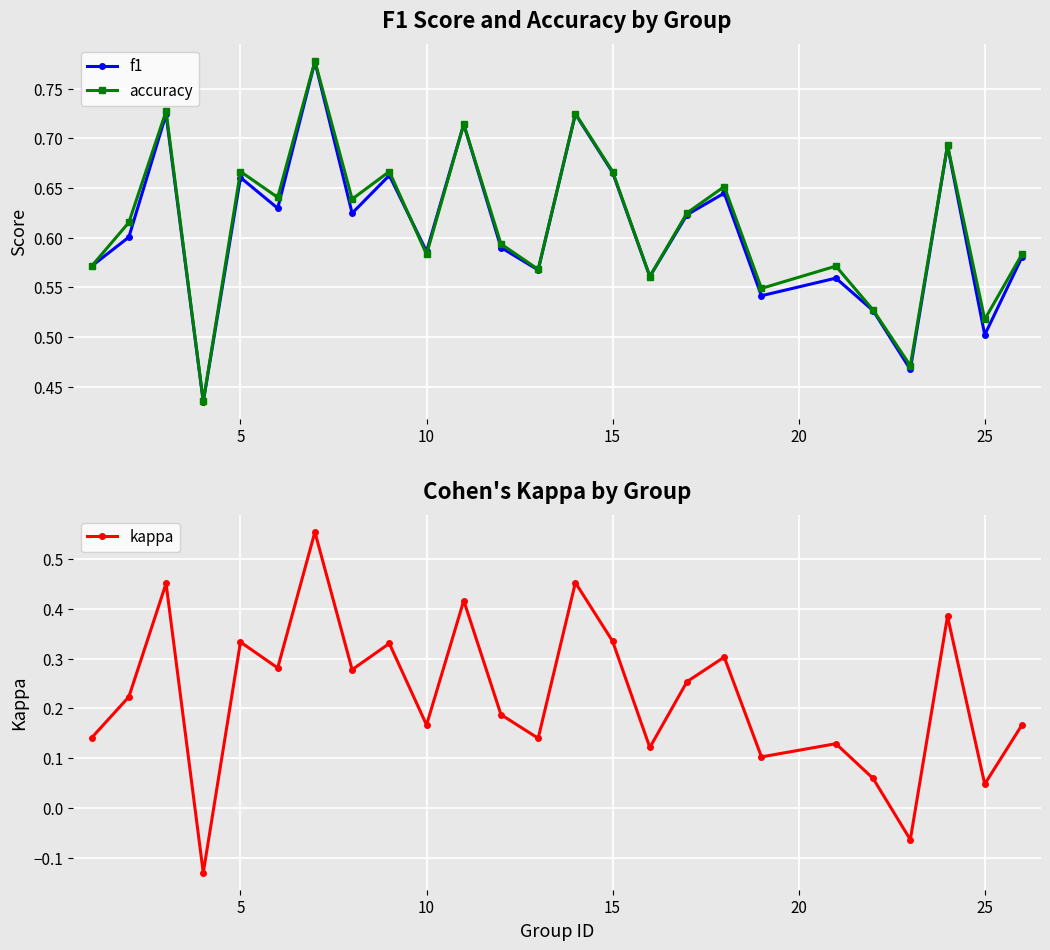

The f1 series shows 0.2 at 5. True or false?

False